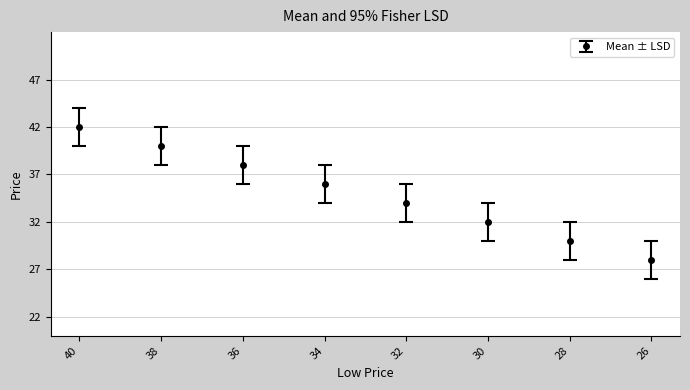

At which category does the chart reach its minimum across all series?

26